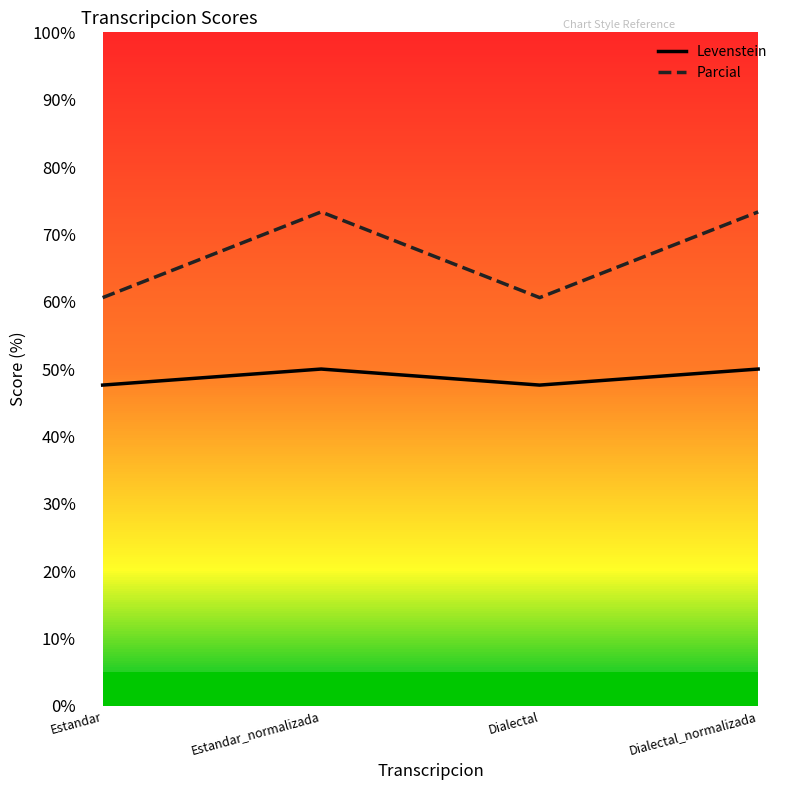

Which category has the highest value in the Parcial series?

Estandar_normalizada